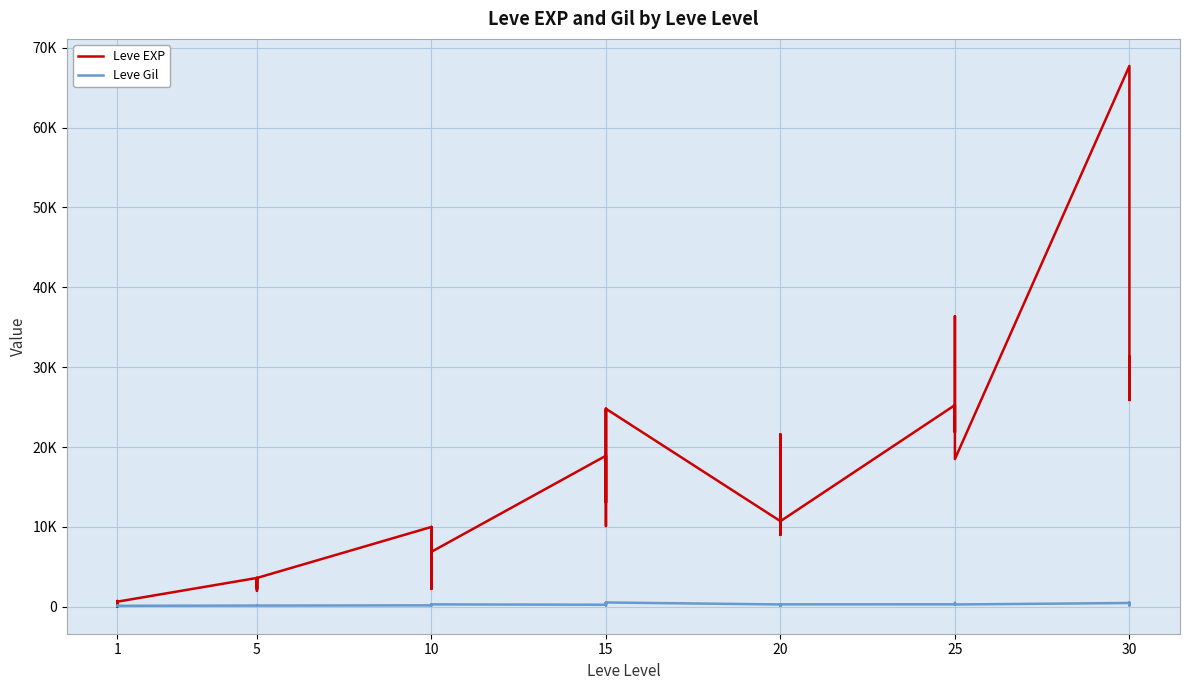

What is the maximum value shown in the chart?

67730